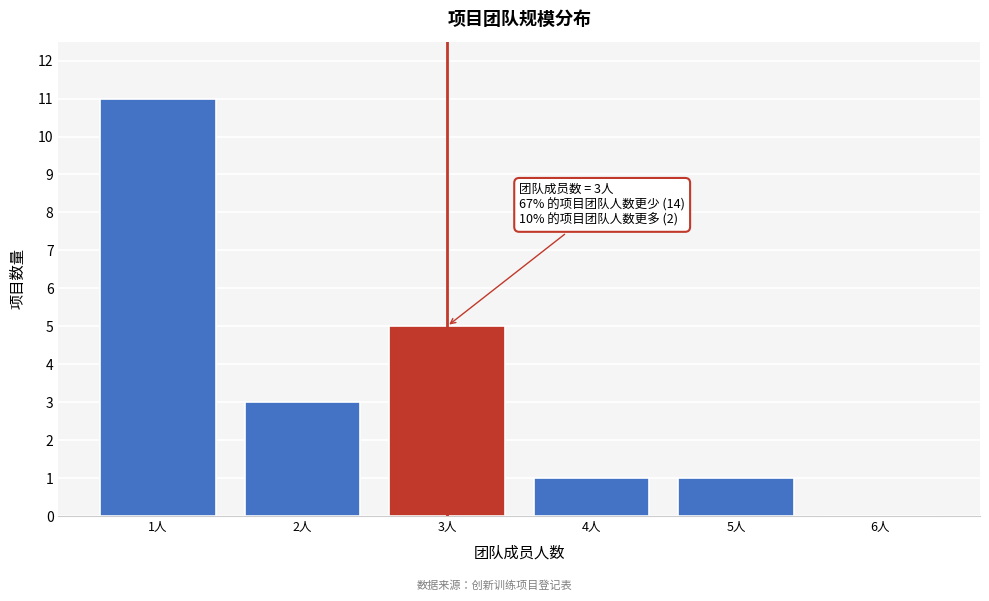

Reading left to right, what are all the values shown in this chart?

1人=11	2人=3	3人=5	4人=1	5人=1	6人=0